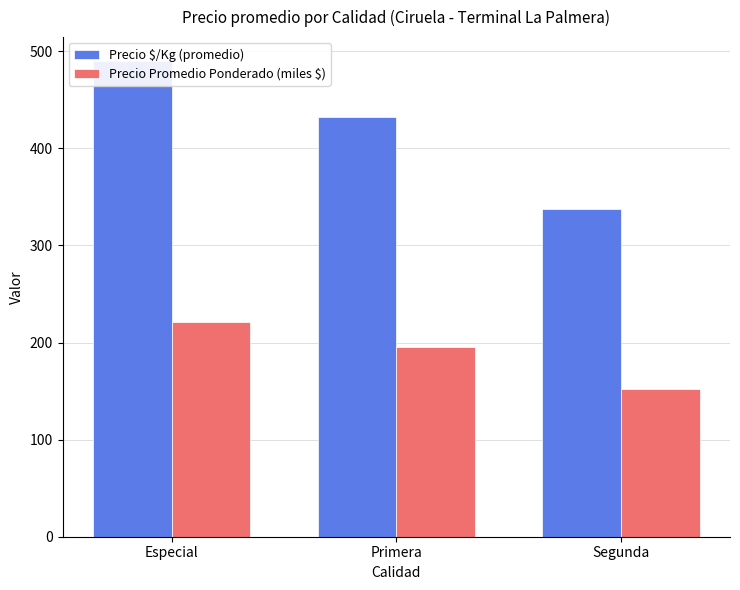

What is the average value of the Precio $/Kg (promedio) series?

419.7